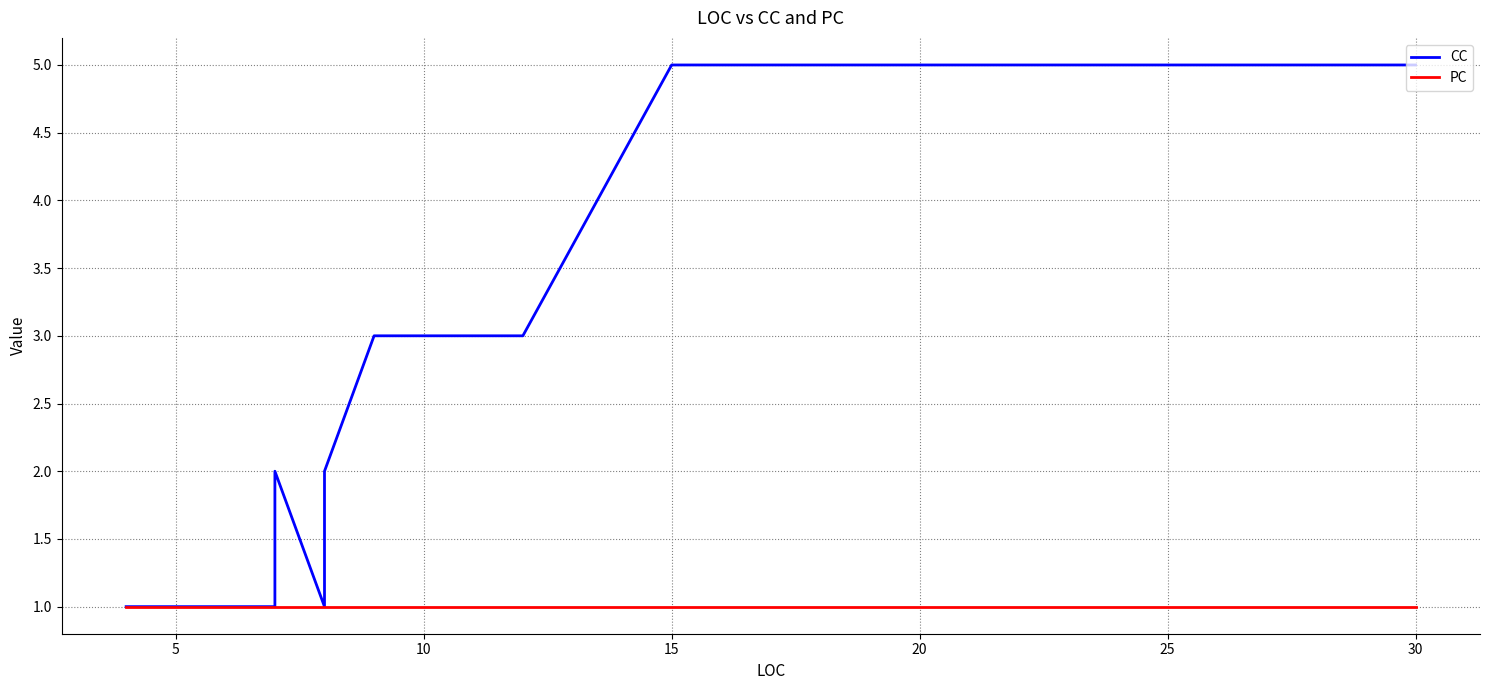

Is this an area chart (filled region under the line)?

No